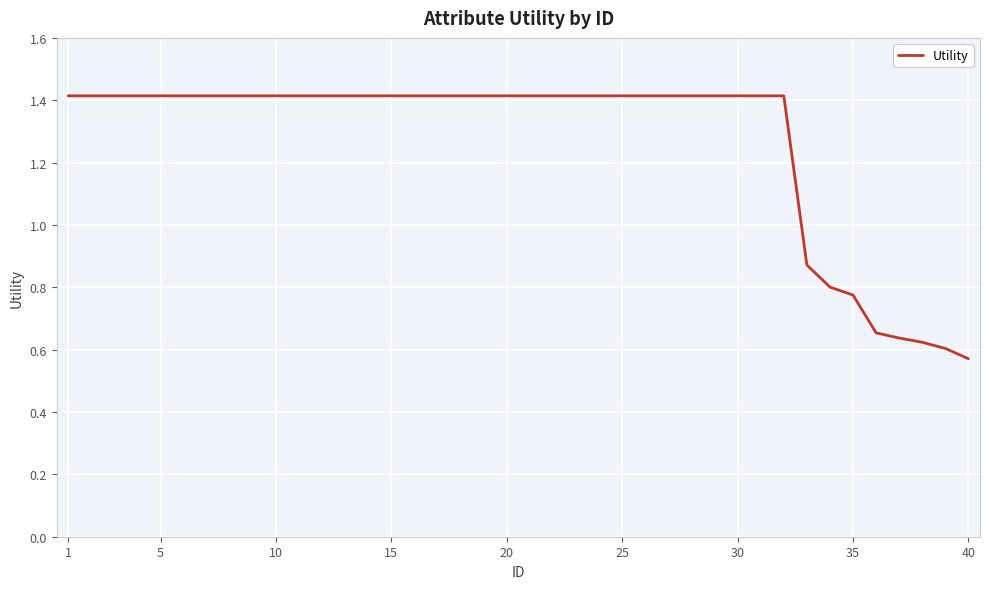

What is the maximum value shown in the chart?

1.4